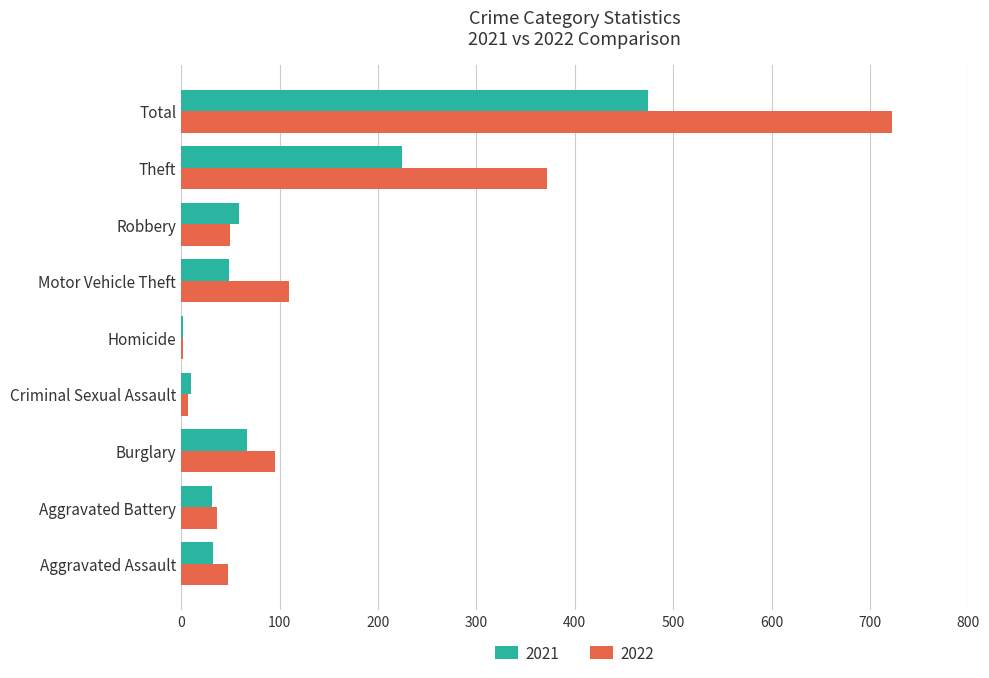

At which category is the sum across all series the highest?

Total